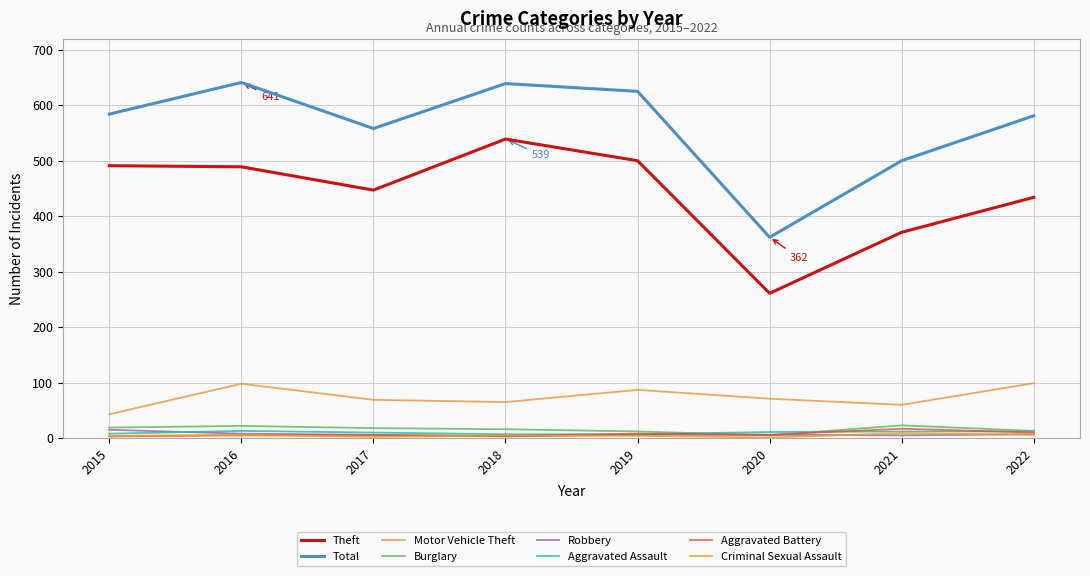

What is the maximum value for Motor Vehicle Theft?

99